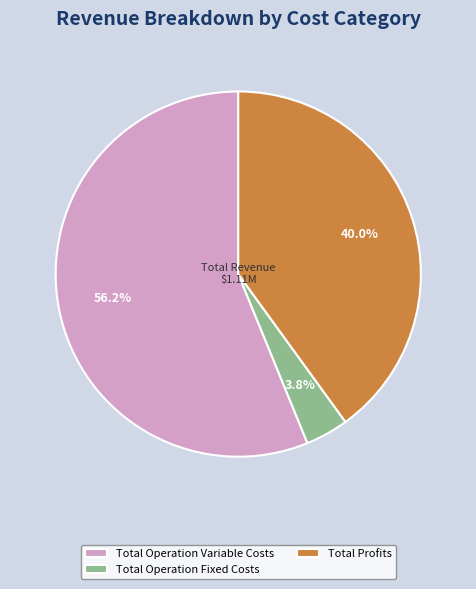

The Total Operation Variable Costs slice represents 47% of the pie. True or false?

False